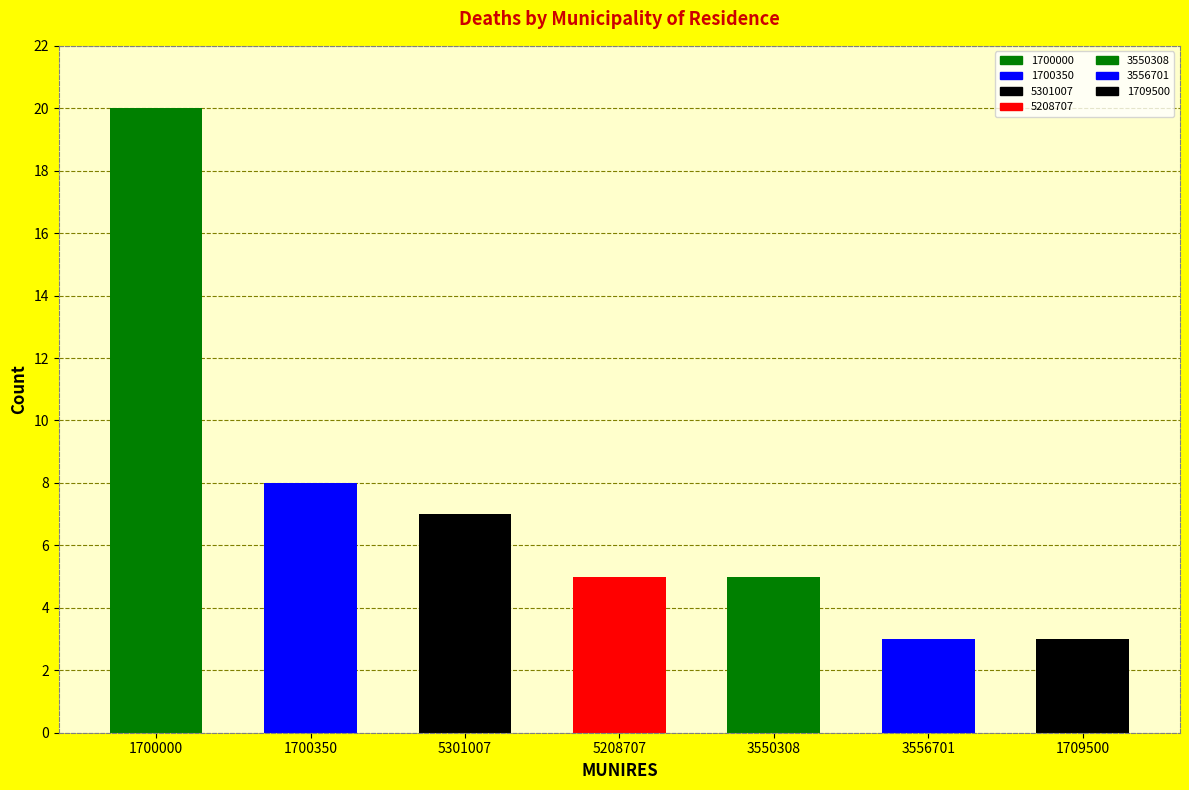

Rank the categories by value from highest to lowest.

1700000, 1700350, 5301007, 5208707, 3550308, 3556701, 1709500